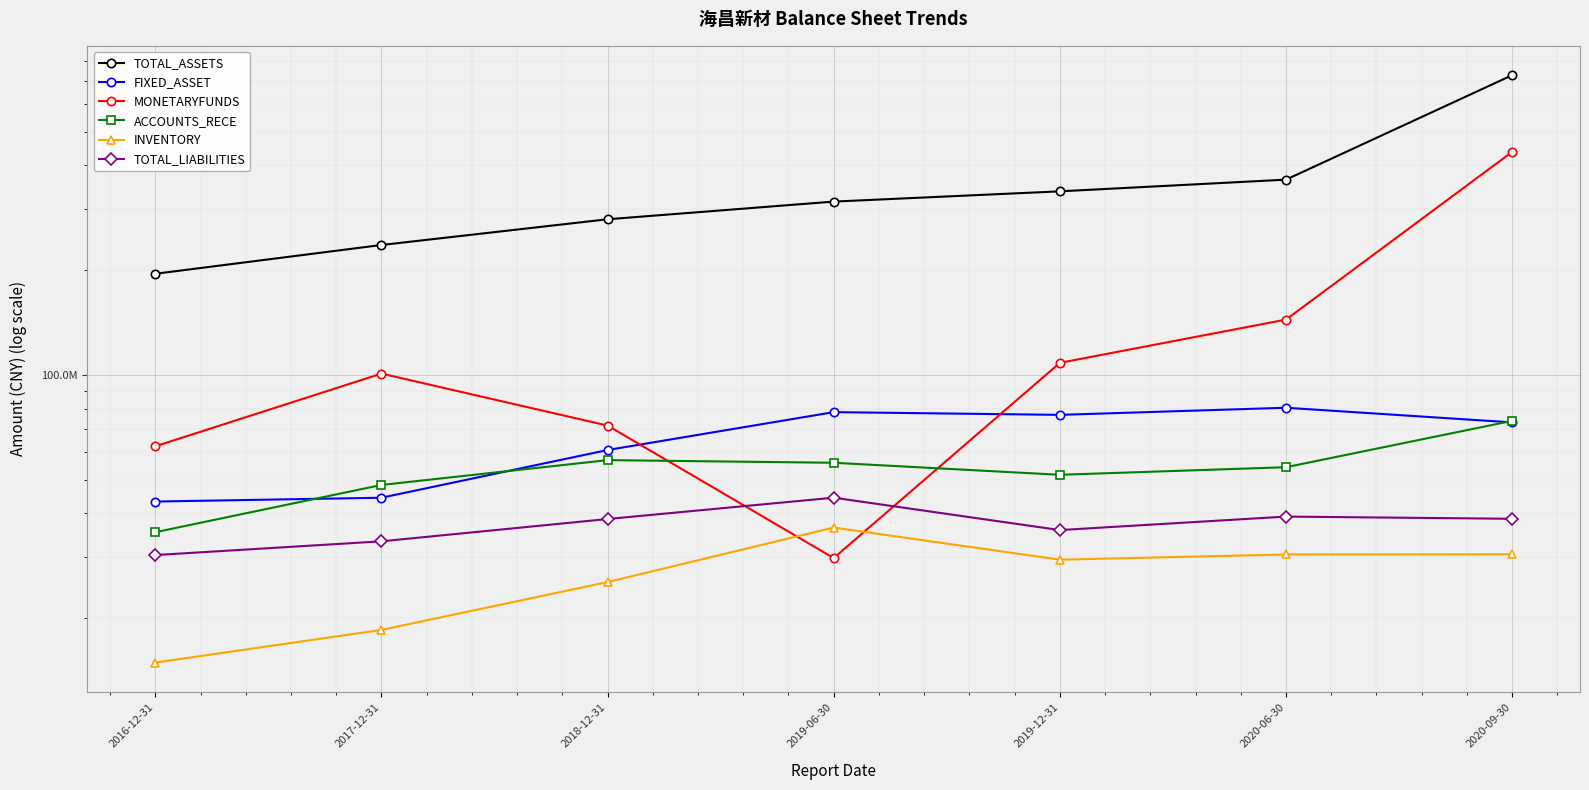

What is the label of the 2nd point from the left?

2017-12-31